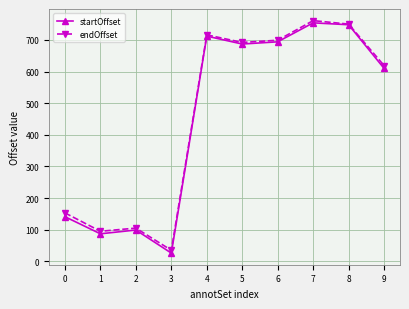

What is the sum of the startOffset values at 6 and 4?

1406